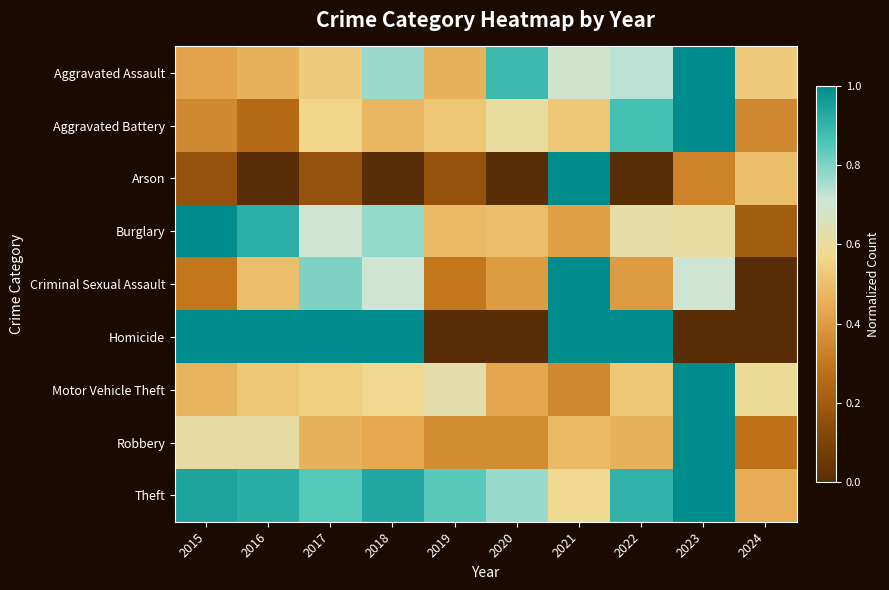

What is the total value across all series at 2022?

5.5